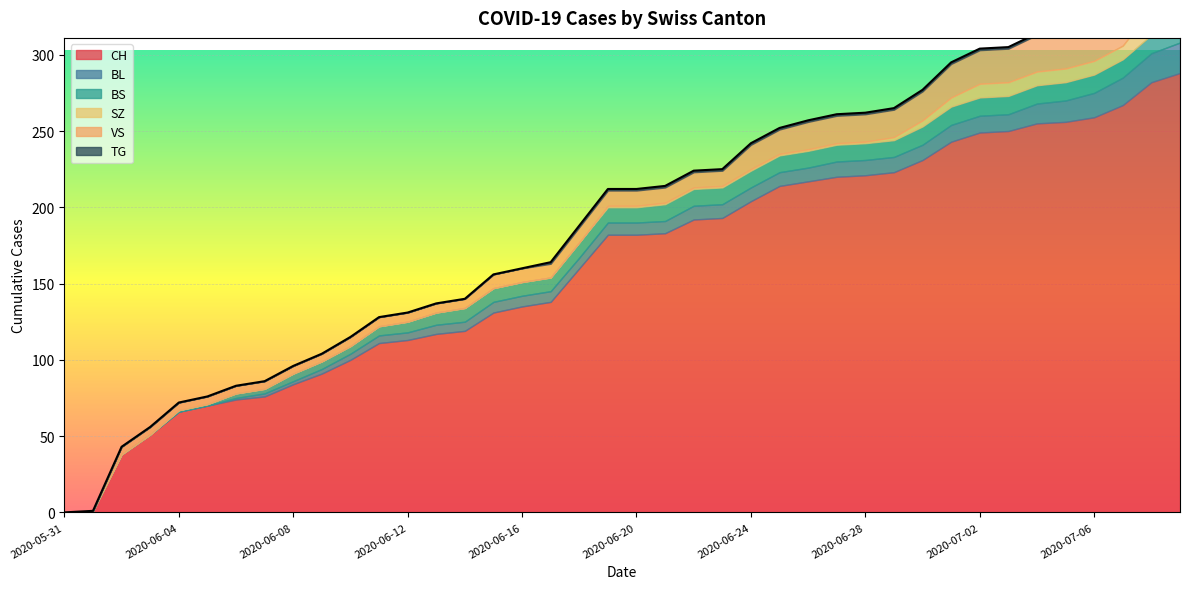

Reading right to left, what are all the values shown in this chart?

CH: 2020-07-09=288	2020-07-08=282	2020-07-07=267	2020-07-06=259	2020-07-05=256	2020-07-04=255	2020-07-03=250	2020-07-02=249	2020-07-01=243	2020-06-30=231	2020-06-29=223	2020-06-28=221	2020-06-27=220	2020-06-26=217	2020-06-25=214	2020-06-24=204	2020-06-23=193	2020-06-22=192	2020-06-21=183	2020-06-20=182	2020-06-19=182	2020-06-18=160	2020-06-17=138	2020-06-16=135	2020-06-15=131	2020-06-14=119	2020-06-13=117	2020-06-12=113	2020-06-11=111	2020-06-10=100	2020-06-09=91	2020-06-08=84	2020-06-07=76	2020-06-06=74	2020-06-05=70	2020-06-04=66	2020-06-03=51	2020-06-02=38	2020-06-01=1	2020-05-31=0
BL: 2020-07-09=20	2020-07-08=19	2020-07-07=18	2020-07-06=16	2020-07-05=14	2020-07-04=13	2020-07-03=11	2020-07-02=11	2020-07-01=11	2020-06-30=10	2020-06-29=10	2020-06-28=10	2020-06-27=10	2020-06-26=9	2020-06-25=9	2020-06-24=9	2020-06-23=9	2020-06-22=9	2020-06-21=8	2020-06-20=8	2020-06-19=8	2020-06-18=7	2020-06-17=7	2020-06-16=7	2020-06-15=7	2020-06-14=6	2020-06-13=6	2020-06-12=5	2020-06-11=5	2020-06-10=4	2020-06-09=3	2020-06-08=2	2020-06-07=2	2020-06-06=1	2020-06-05=0	2020-06-04=0	2020-06-03=0	2020-06-02=0	2020-06-01=0	2020-05-31=0
BS: 2020-07-09=12	2020-07-08=12	2020-07-07=12	2020-07-06=12	2020-07-05=12	2020-07-04=12	2020-07-03=12	2020-07-02=12	2020-07-01=12	2020-06-30=12	2020-06-29=11	2020-06-28=11	2020-06-27=11	2020-06-26=11	2020-06-25=11	2020-06-24=11	2020-06-23=11	2020-06-22=11	2020-06-21=11	2020-06-20=10	2020-06-19=10	2020-06-18=10	2020-06-17=9	2020-06-16=9	2020-06-15=9	2020-06-14=9	2020-06-13=8	2020-06-12=7	2020-06-11=6	2020-06-10=5	2020-06-09=5	2020-06-08=5	2020-06-07=3	2020-06-06=3	2020-06-05=1	2020-06-04=1	2020-06-03=0	2020-06-02=0	2020-06-01=0	2020-05-31=0
SZ: 2020-07-09=17	2020-07-08=17	2020-07-07=9	2020-07-06=9	2020-07-05=9	2020-07-04=9	2020-07-03=9	2020-07-02=9	2020-07-01=6	2020-06-30=4	2020-06-29=2	2020-06-28=1	2020-06-27=1	2020-06-26=1	2020-06-25=1	2020-06-24=1	2020-06-23=1	2020-06-22=1	2020-06-21=1	2020-06-20=1	2020-06-19=1	2020-06-18=0	2020-06-17=0	2020-06-16=0	2020-06-15=0	2020-06-14=0	2020-06-13=0	2020-06-12=0	2020-06-11=0	2020-06-10=0	2020-06-09=0	2020-06-08=0	2020-06-07=0	2020-06-06=0	2020-06-05=0	2020-06-04=0	2020-06-03=0	2020-06-02=0	2020-06-01=0	2020-05-31=0
VS: 2020-07-09=31	2020-07-08=29	2020-07-07=26	2020-07-06=24	2020-07-05=24	2020-07-04=24	2020-07-03=22	2020-07-02=22	2020-07-01=22	2020-06-30=19	2020-06-29=18	2020-06-28=18	2020-06-27=18	2020-06-26=18	2020-06-25=16	2020-06-24=16	2020-06-23=10	2020-06-22=10	2020-06-21=10	2020-06-20=10	2020-06-19=10	2020-06-18=10	2020-06-17=9	2020-06-16=9	2020-06-15=9	2020-06-14=6	2020-06-13=6	2020-06-12=6	2020-06-11=6	2020-06-10=6	2020-06-09=5	2020-06-08=5	2020-06-07=5	2020-06-06=5	2020-06-05=5	2020-06-04=5	2020-06-03=5	2020-06-02=5	2020-06-01=0	2020-05-31=0
TG: 2020-07-09=2	2020-07-08=2	2020-07-07=1	2020-07-06=1	2020-07-05=1	2020-07-04=1	2020-07-03=1	2020-07-02=1	2020-07-01=1	2020-06-30=1	2020-06-29=1	2020-06-28=1	2020-06-27=1	2020-06-26=1	2020-06-25=1	2020-06-24=1	2020-06-23=1	2020-06-22=1	2020-06-21=1	2020-06-20=1	2020-06-19=1	2020-06-18=1	2020-06-17=1	2020-06-16=0	2020-06-15=0	2020-06-14=0	2020-06-13=0	2020-06-12=0	2020-06-11=0	2020-06-10=0	2020-06-09=0	2020-06-08=0	2020-06-07=0	2020-06-06=0	2020-06-05=0	2020-06-04=0	2020-06-03=0	2020-06-02=0	2020-06-01=0	2020-05-31=0